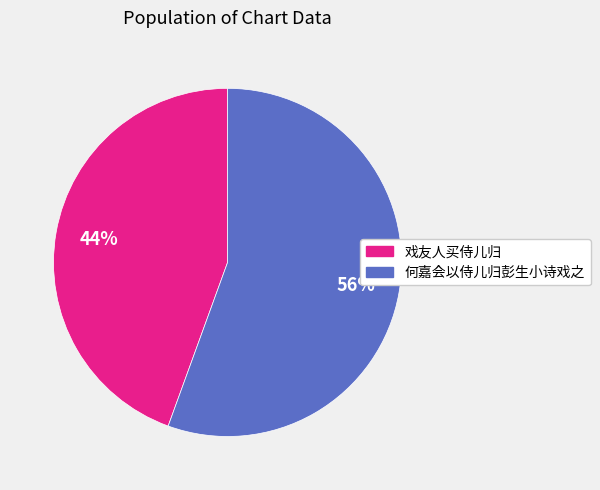

Does any single category account for the majority?

Yes